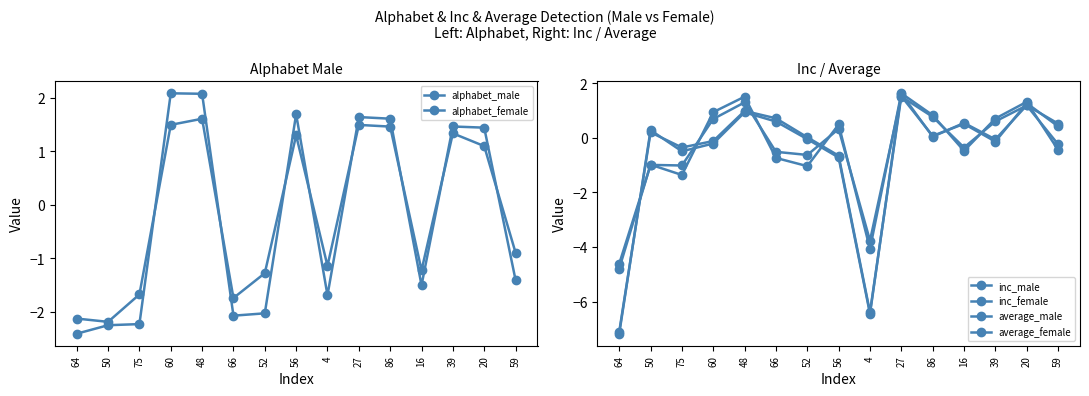

Rank the series at 48 from lowest to highest value.

inc_male, inc_female, average_female, average_male, alphabet_female, alphabet_male